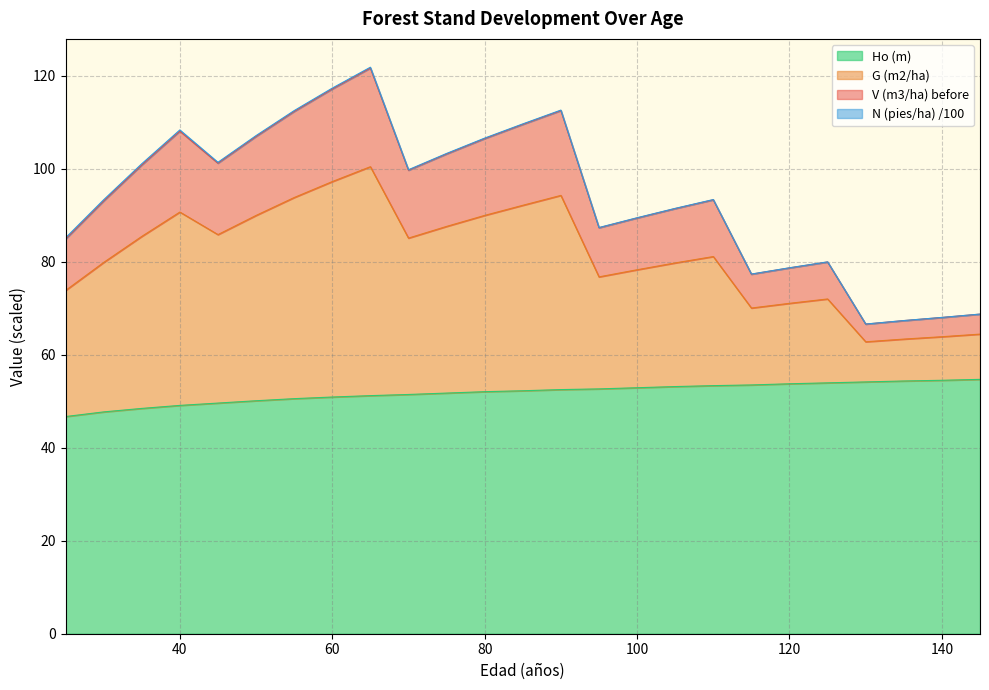

What is the lowest value of the Ho (m) series?

46.7